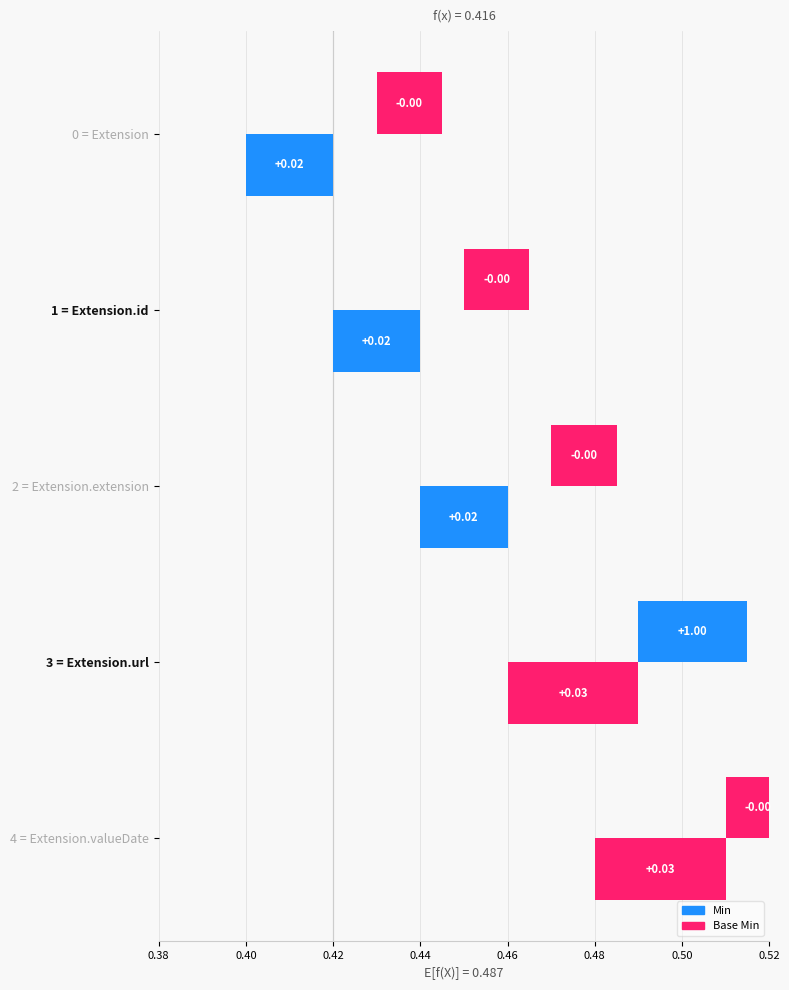

Count the Min values in the range 0 to 1.

5